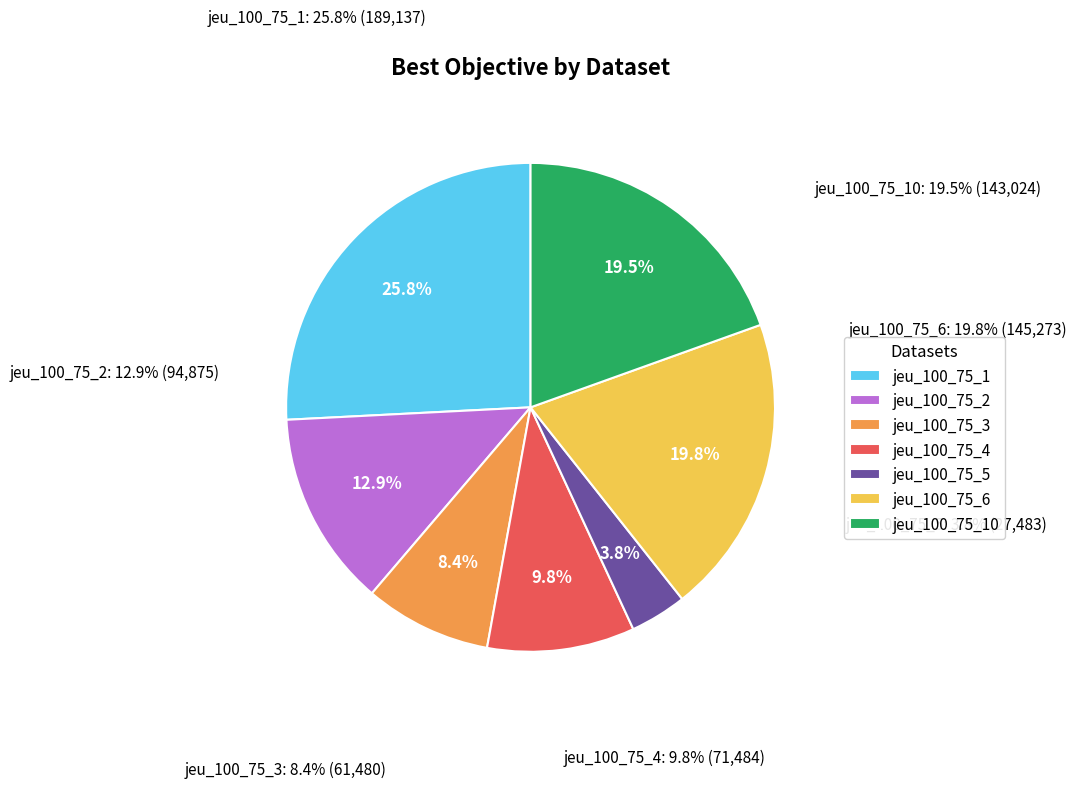

What is the ratio of the value at jeu_100_75_1 to the value at jeu_100_75_6?

1.3